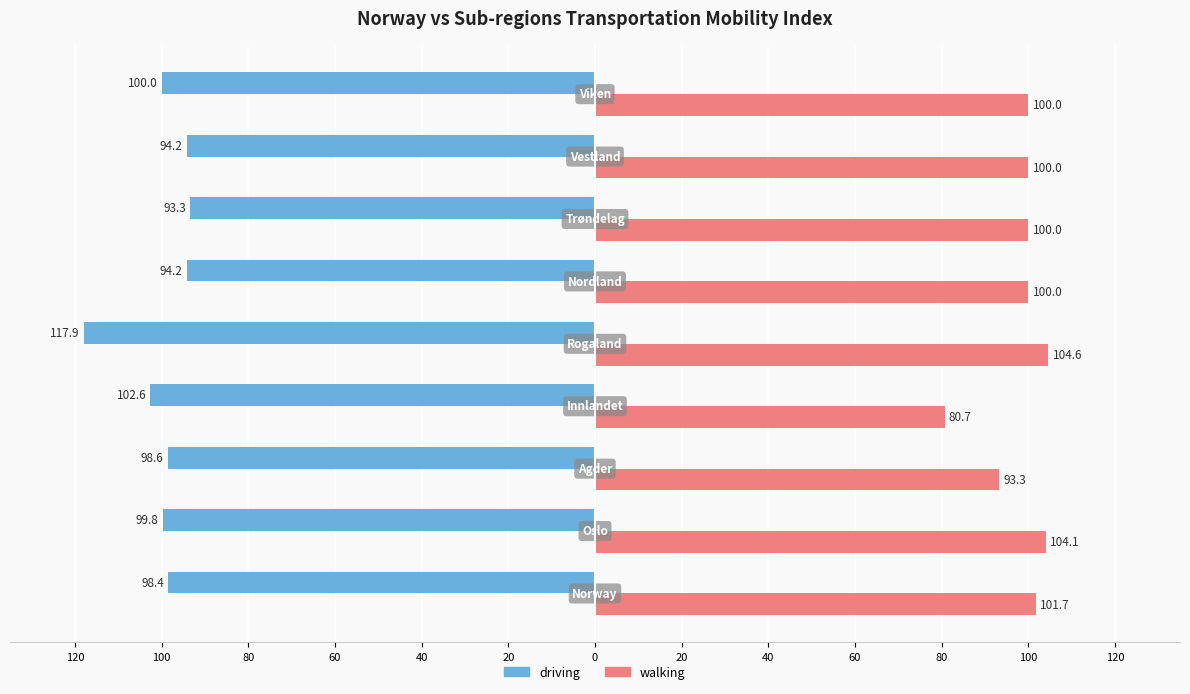

Reading right to left, extract all data points from this chart.

driving: -100.0	-94.2	-93.3	-94.2	-117.9	-102.6	-98.6	-99.8	-98.4
walking: 100.0	100.0	100.0	100.0	104.6	80.7	93.3	104.1	101.7